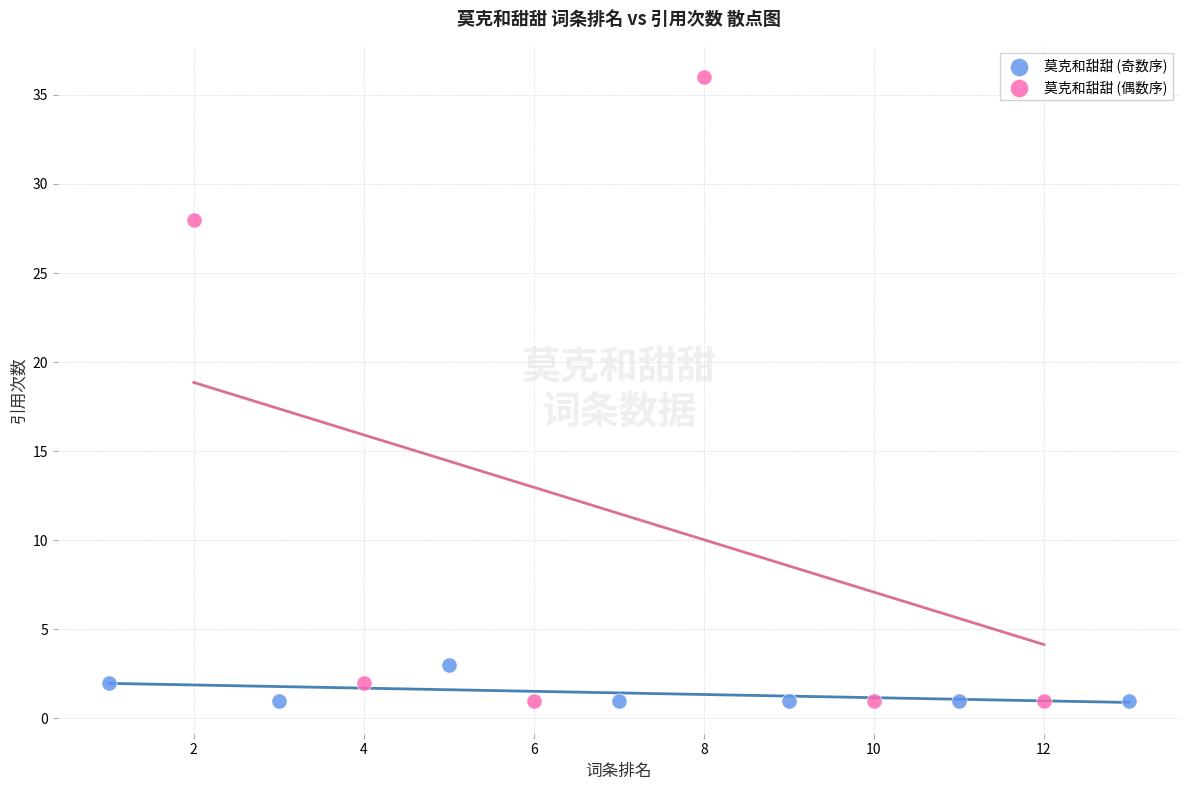

What are all the series names shown in the legend?

莫克和甜甜 (奇数序), 莫克和甜甜 (偶数序)